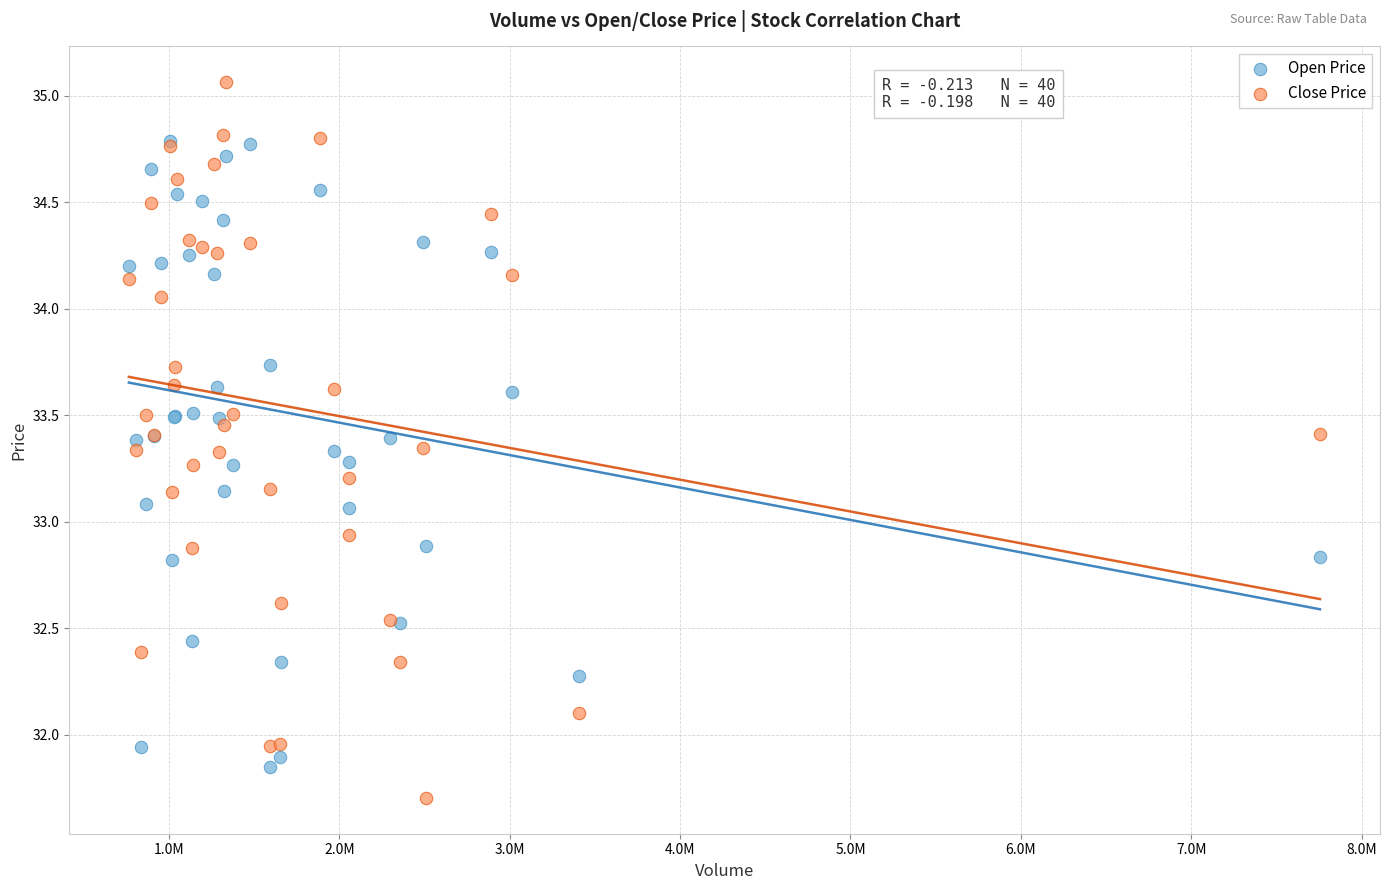

What are all the series names shown in the legend?

Open Price, Close Price